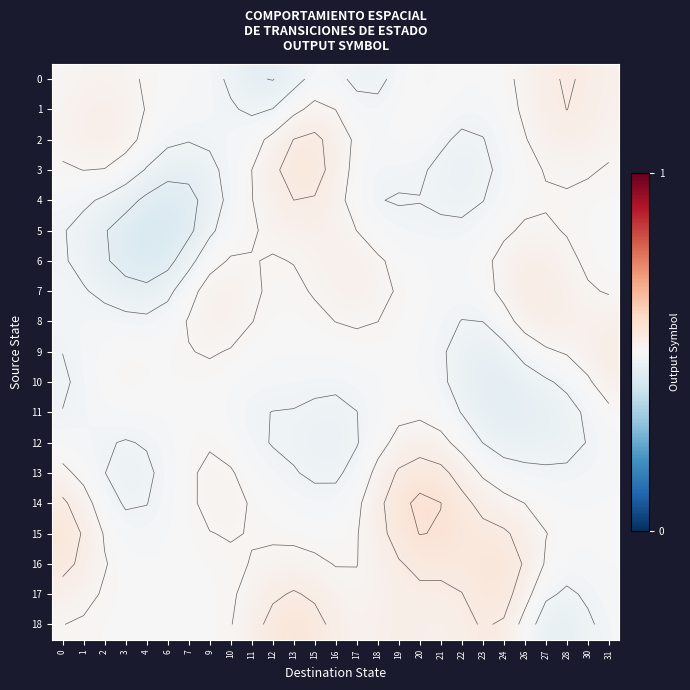

Which series has the widest spread of values?

4